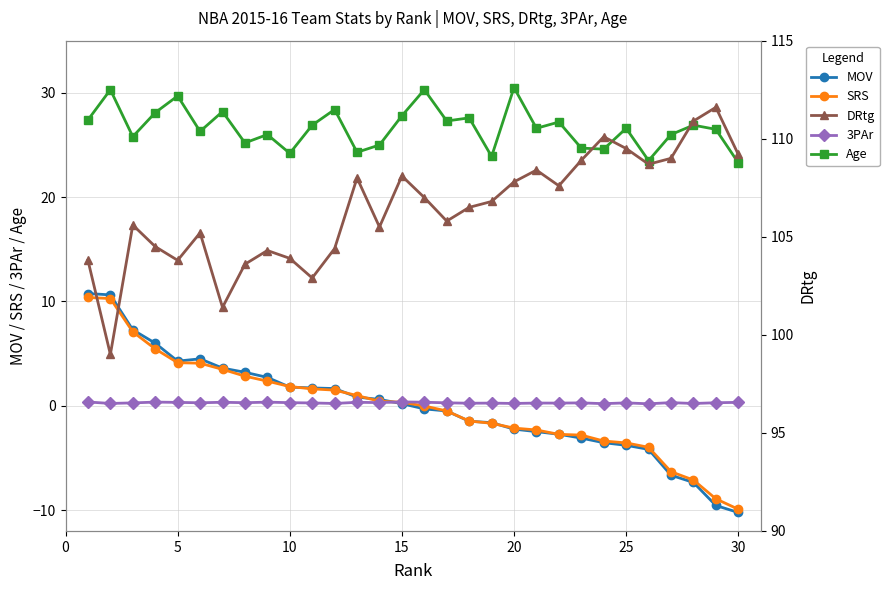

True or false: MOV and Age cross at least once.

False